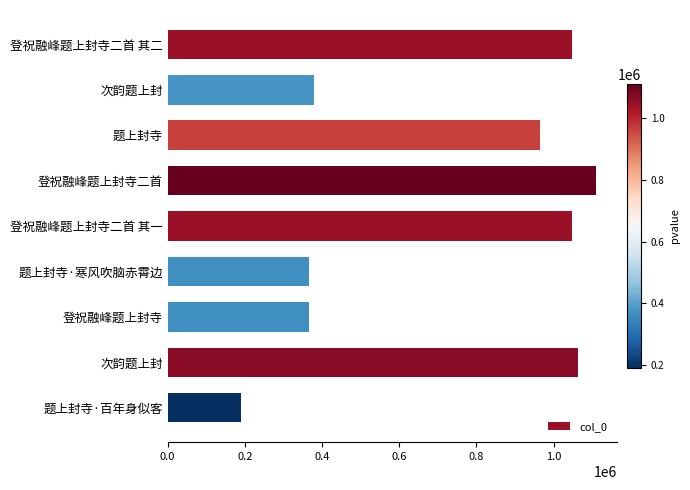

Does the chart contain stacked bars?

No